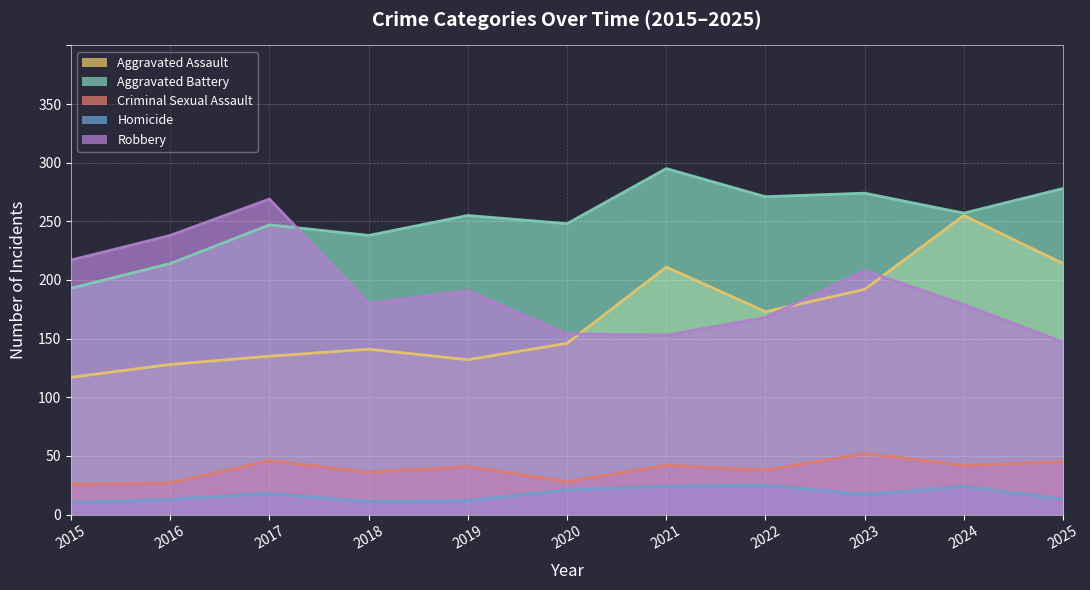

Rank the series at 2016 from lowest to highest value.

Homicide, Criminal Sexual Assault, Aggravated Assault, Aggravated Battery, Robbery